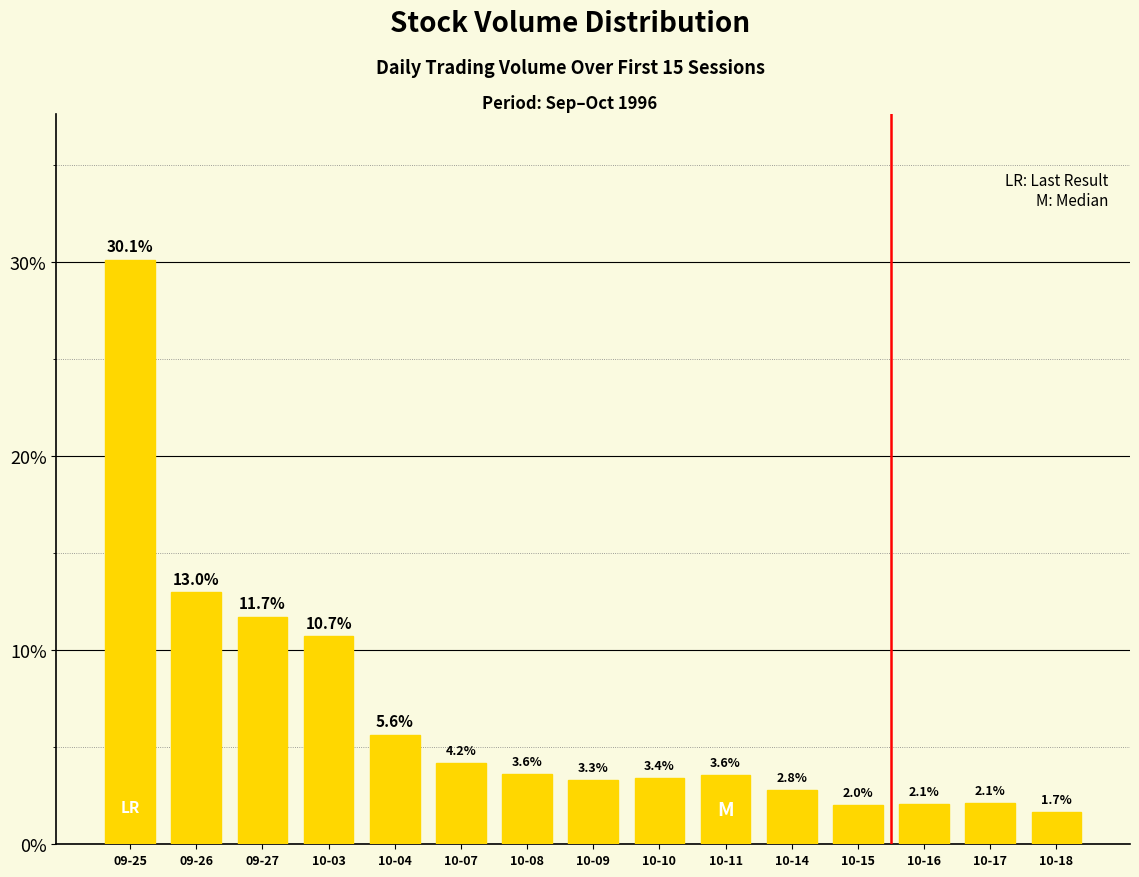

What is the minimum value shown in the chart?

1.7